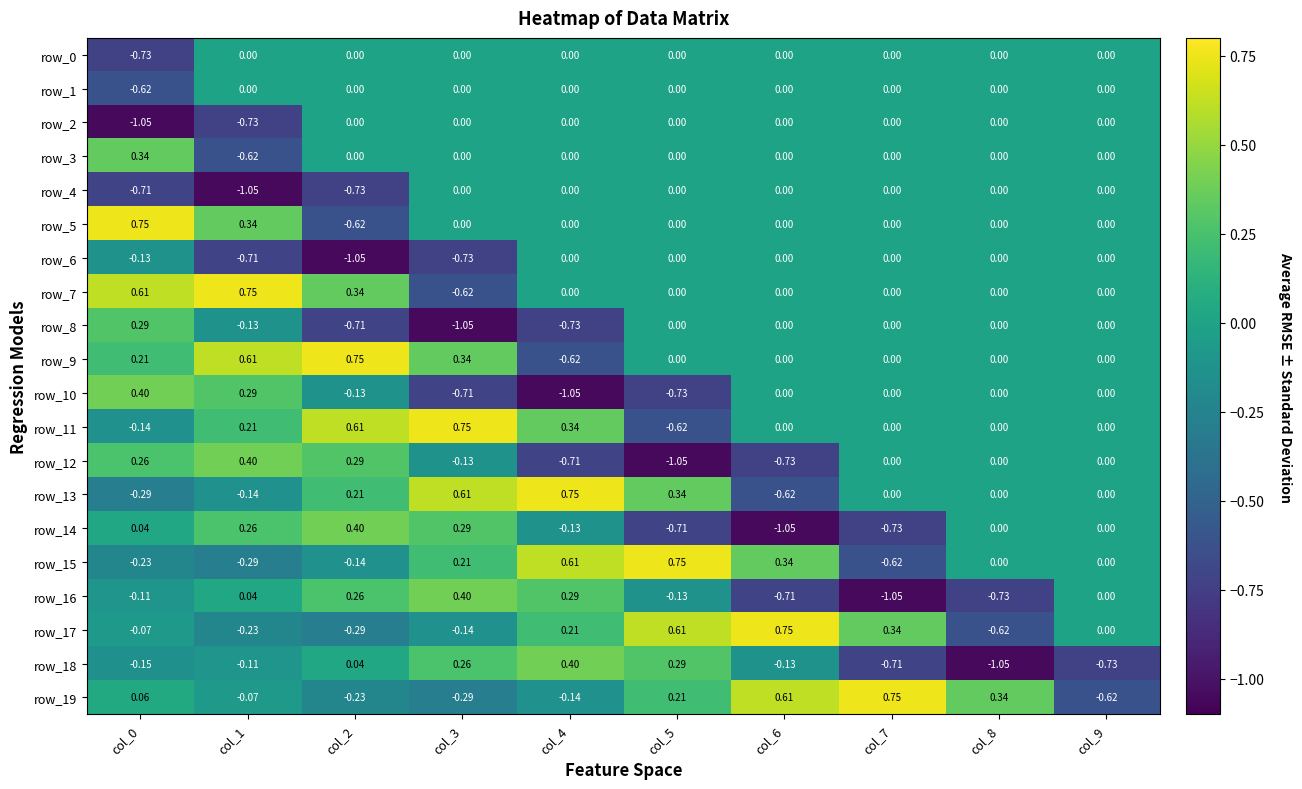

How many values in the row_12 series are below 0?

4